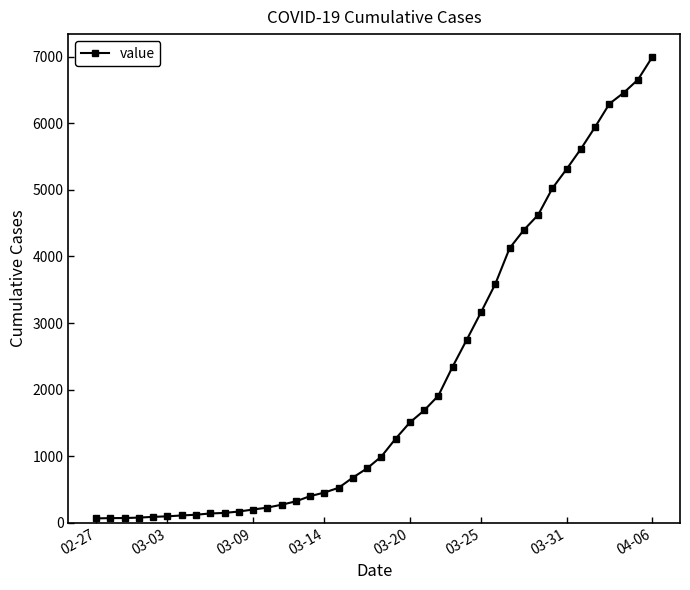

What is the difference between the second highest and second lowest values?

6589